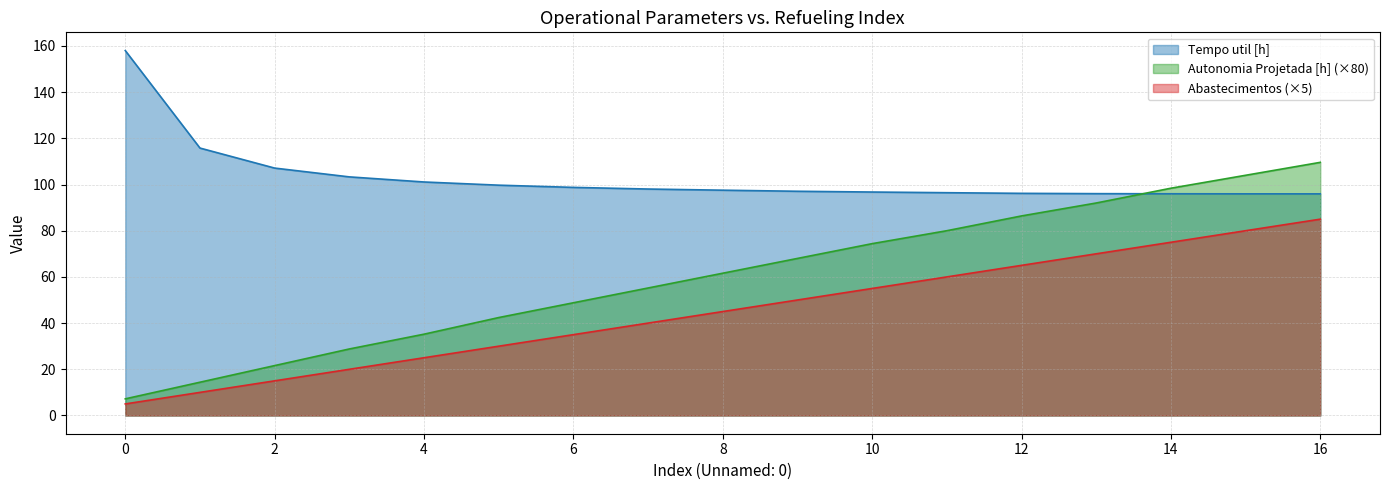

What is the spread (max minus min) of values at 9?

47.1